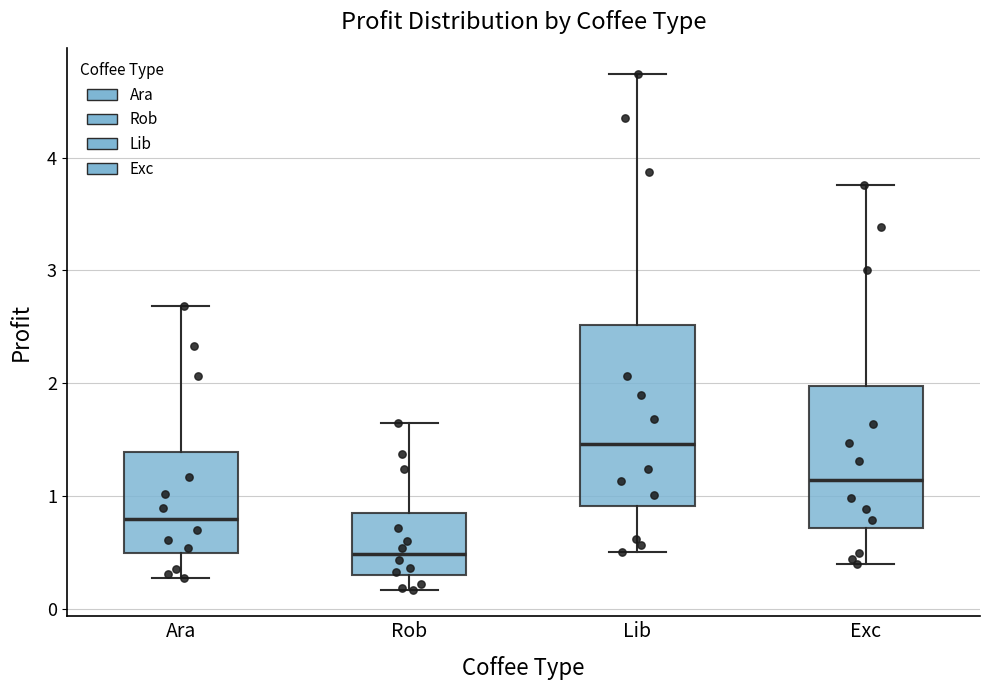

Reading left to right, transcribe this box plot: for each box, give where its median line is, the range the box spans, and where its two whiskers end, as read against the y-axis. The values are not printed on the chart, so give them approximately, as read against the axis.

Ara: median 0.8, box 0.5 to 1.4, whiskers 0.3 to 2.7
Rob: median 0.5, box 0.3 to 0.8, whiskers 0.2 to 1.6
Lib: median 1.5, box 0.9 to 2.5, whiskers 0.5 to 4.7
Exc: median 1.1, box 0.7 to 2.0, whiskers 0.4 to 3.8